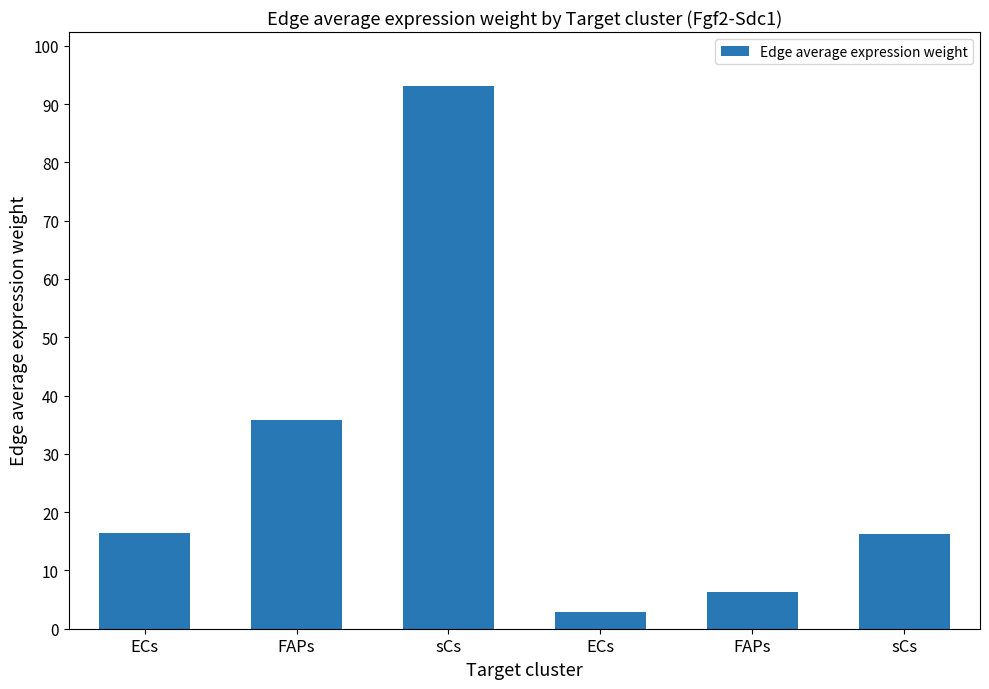

At which category does the chart reach its peak across all series?

sCs